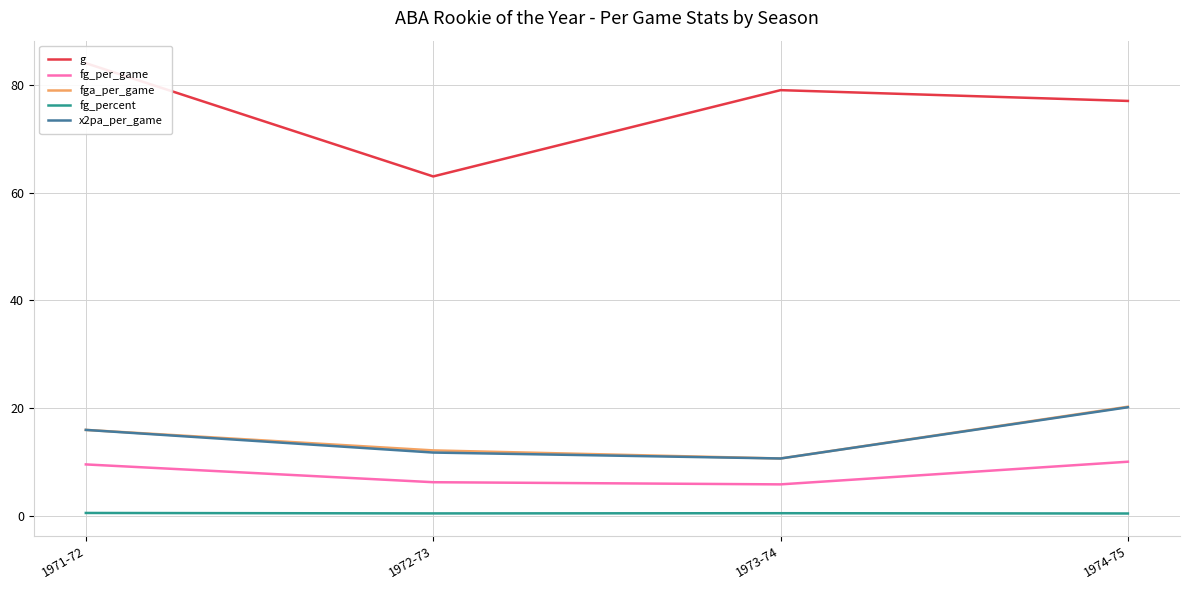

The value of fg_percent at 1972-73 is 0.3. True or false?

False